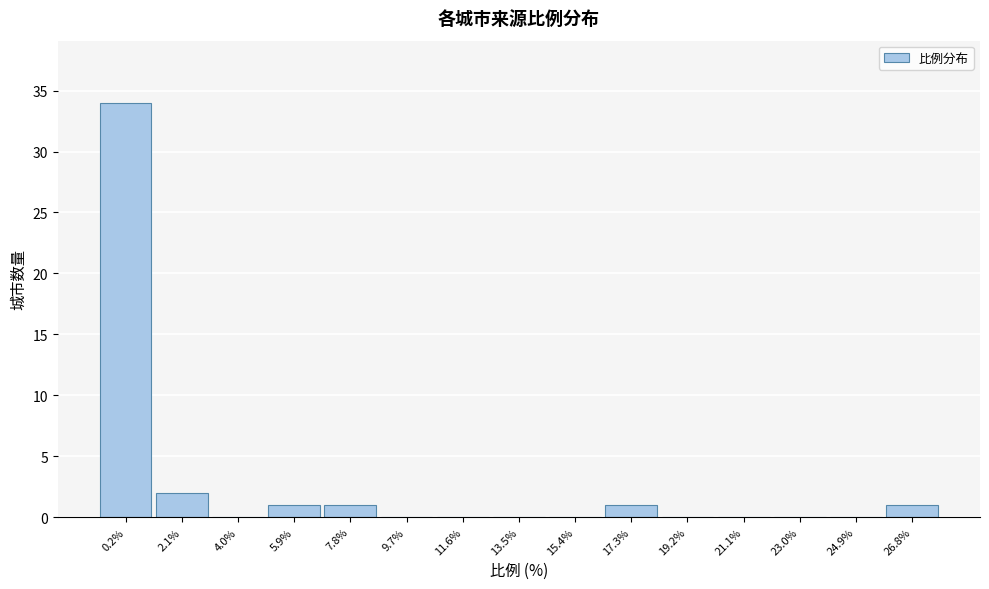

Reading right to left, what are all the values shown in this chart?

26.8%=1	24.9%=0	23.0%=0	21.1%=0	19.2%=0	17.3%=1	15.4%=0	13.5%=0	11.6%=0	9.7%=0	7.8%=1	5.9%=1	4.0%=0	2.1%=2	0.2%=34